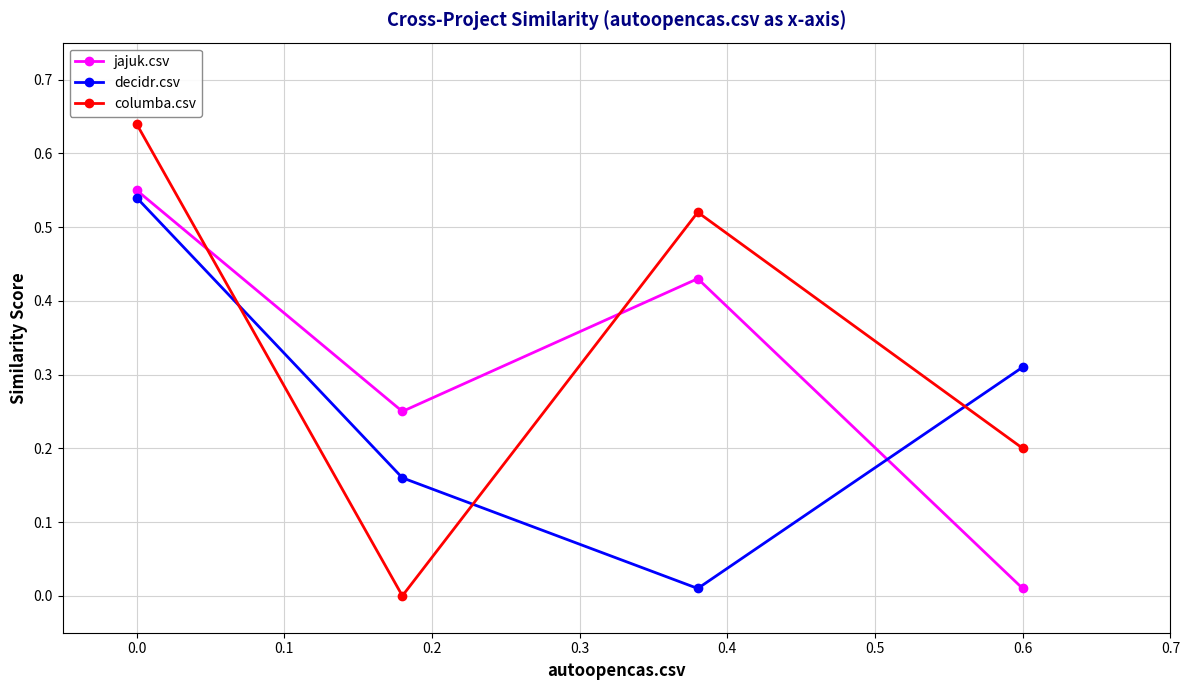

In decidr.csv, how many points are lower than both neighbors (excluding endpoints)?

1